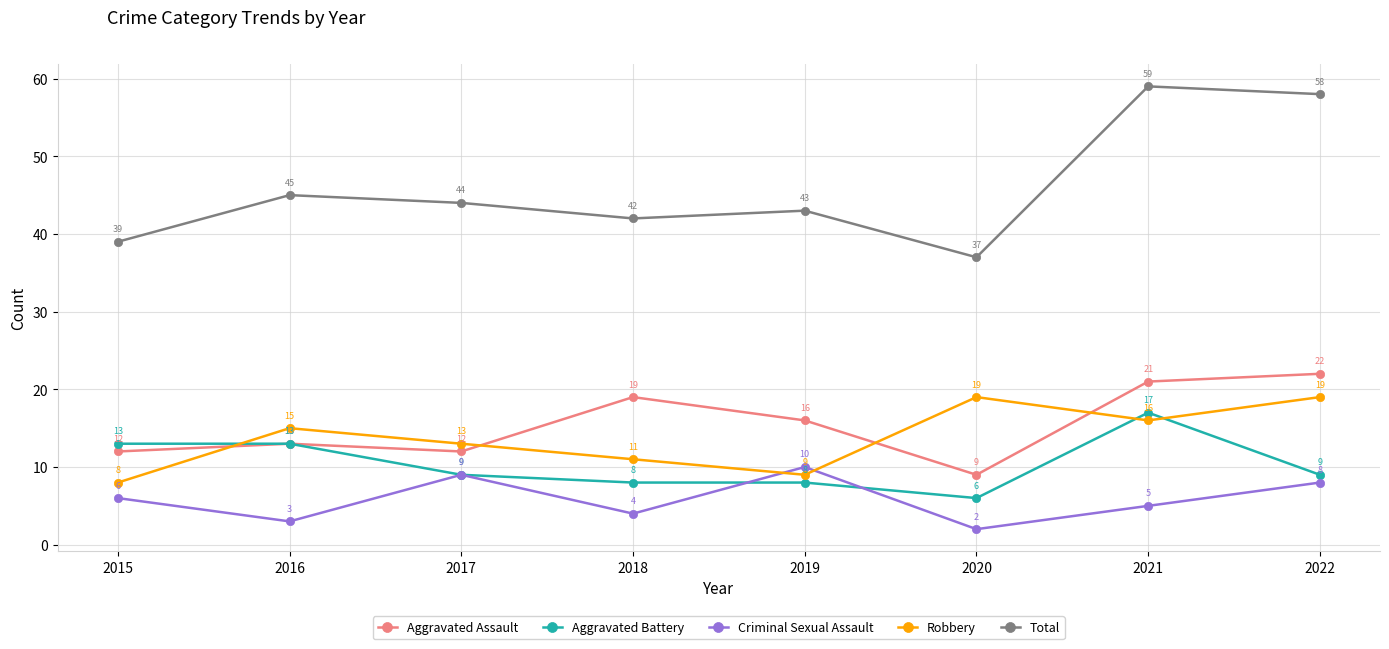

What is the value of the Aggravated Battery point at the 1st from the left?

13